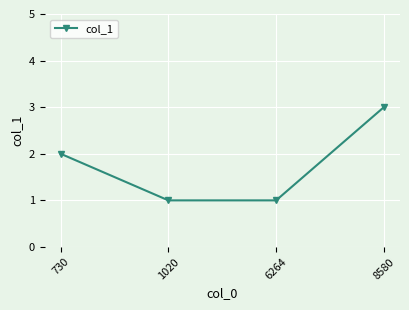

What is the change in value from 1020 to 8580?

+2